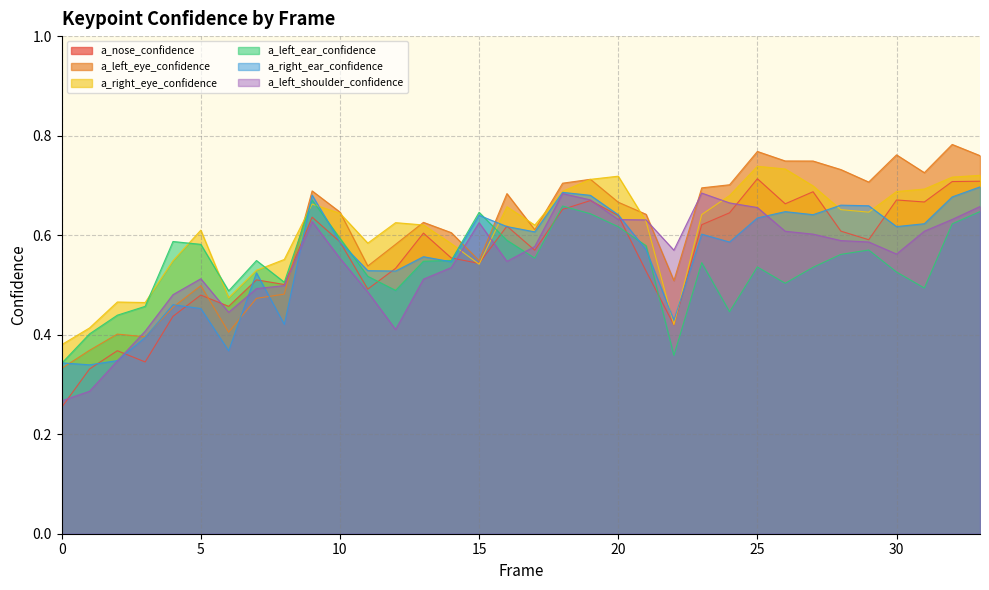

Which category has the highest value in the a_right_eye_confidence series?

25